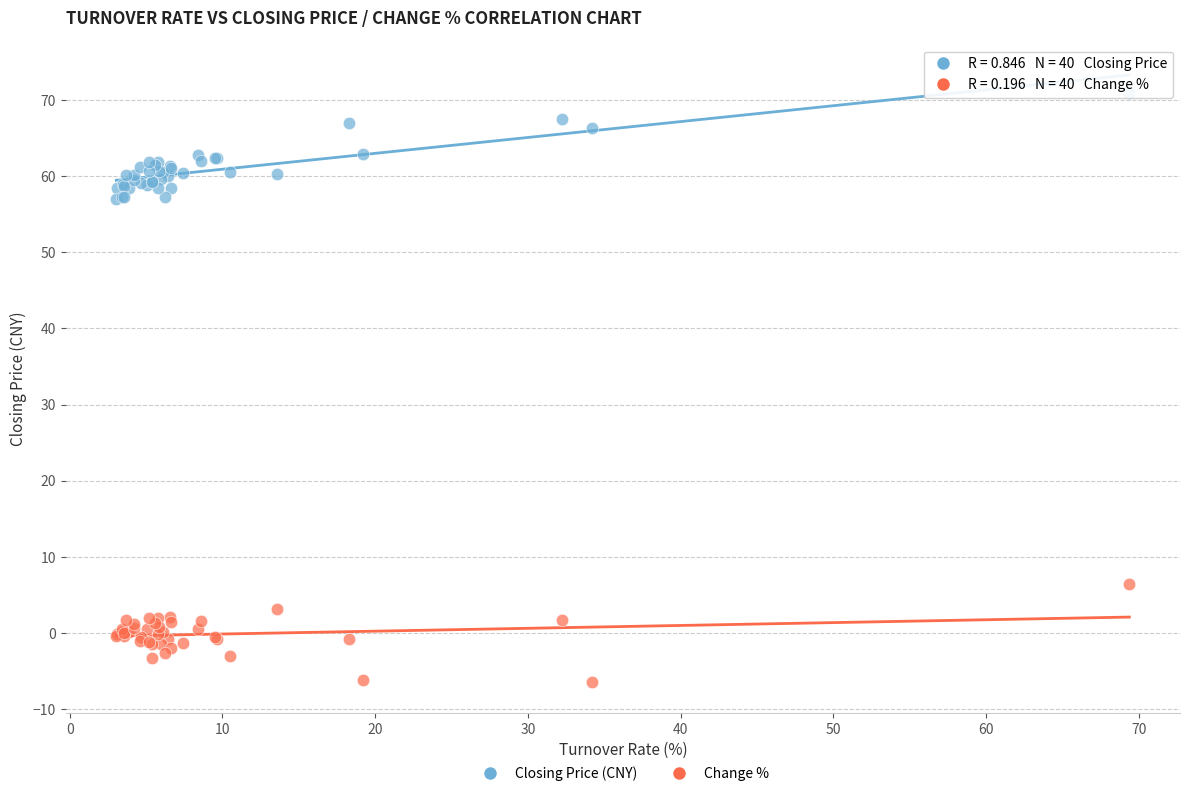

What is the X range (max minus min) for the scatter plot?

66.3